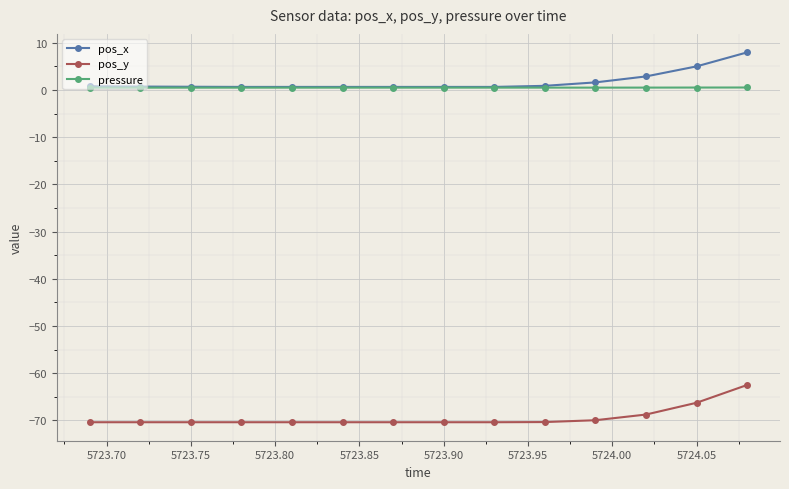

What is the average value of the pos_y series?

-69.4